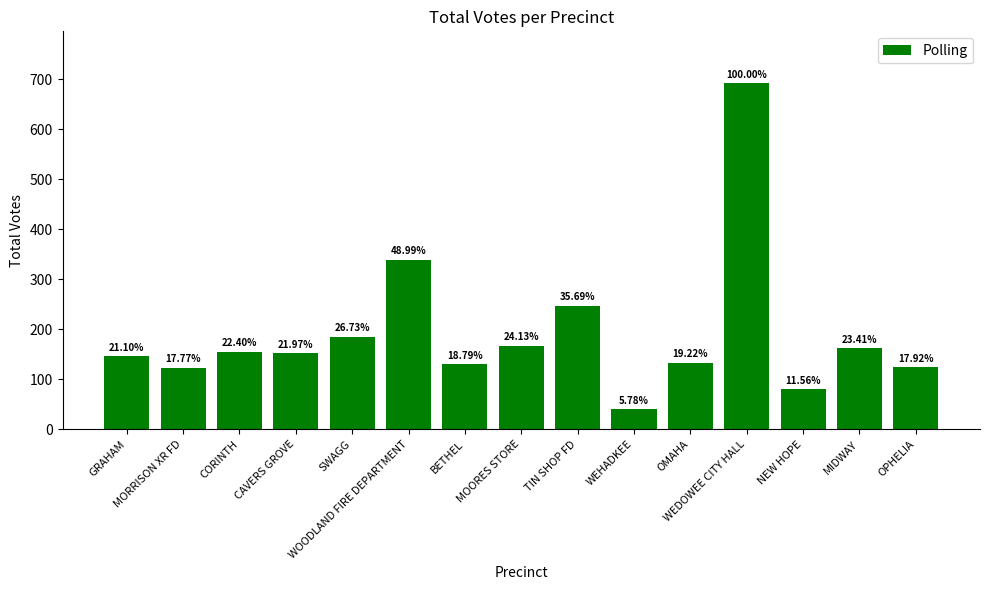

Reading left to right, extract all data points from this chart.

GRAHAM=146	MORRISON XR FD=123	CORINTH=155	CAVERS GROVE=152	SWAGG=185	WOODLAND FIRE DEPARTMENT=339	BETHEL=130	MOORES STORE=167	TIN SHOP FD=247	WEHADKEE=40	OMAHA=133	WEDOWEE CITY HALL=692	NEW HOPE=80	MIDWAY=162	OPHELIA=124